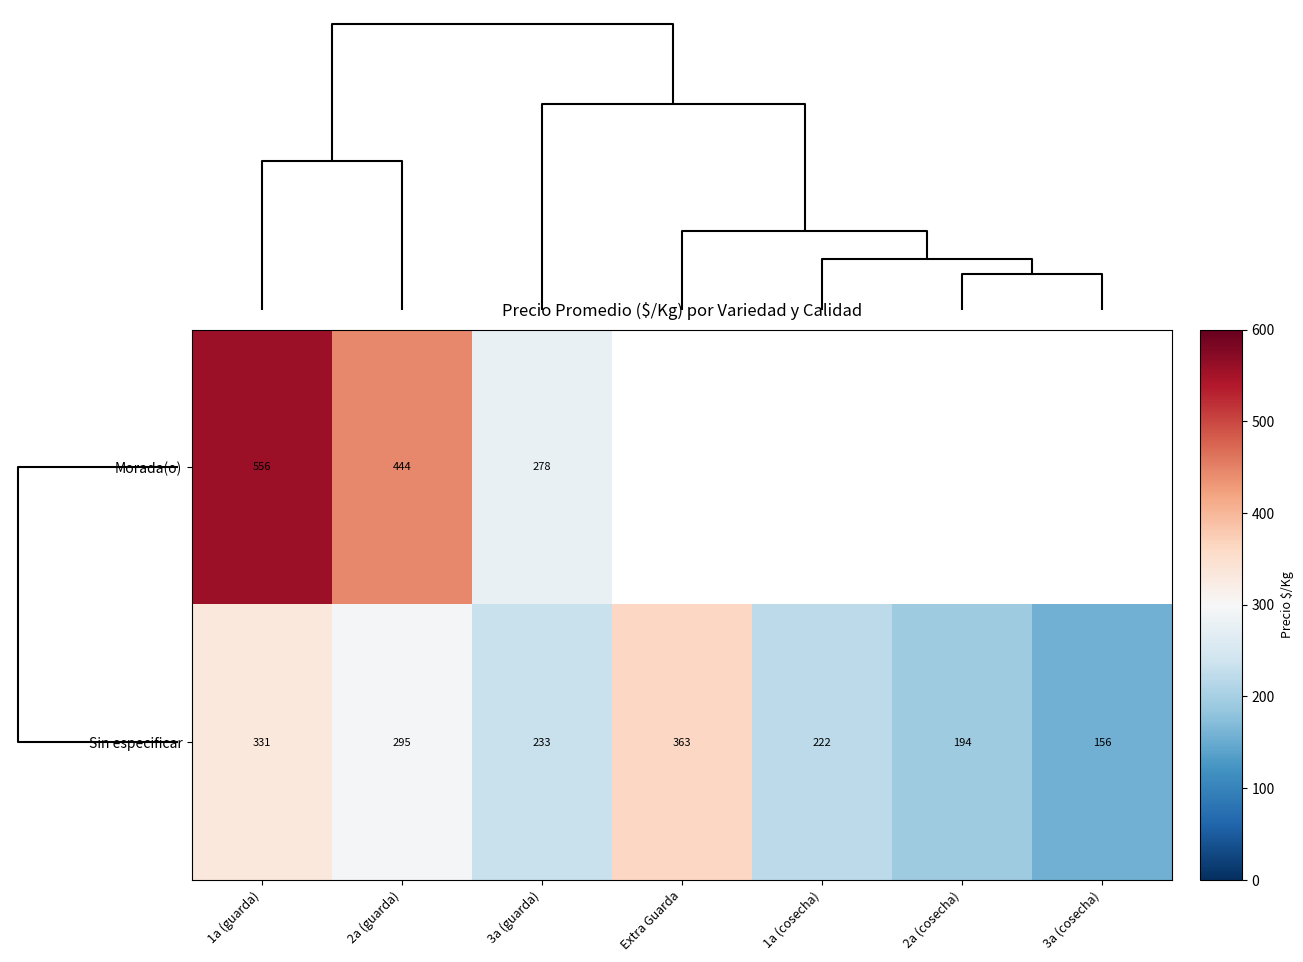

What is the approximate value of Sin especificar at 3a (cosecha)?

156